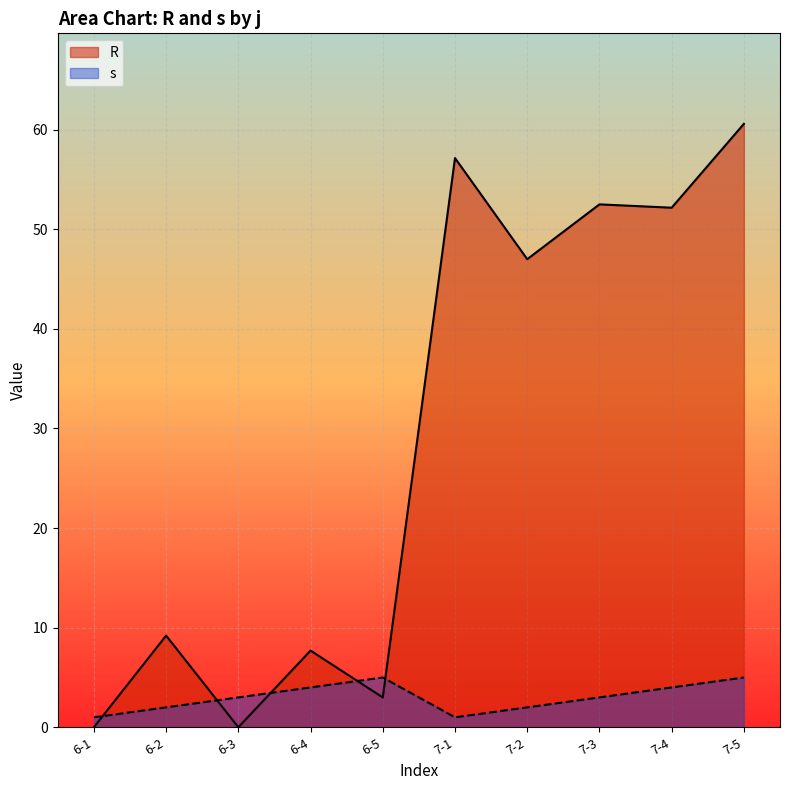

What are all the series names shown in the legend?

R, s